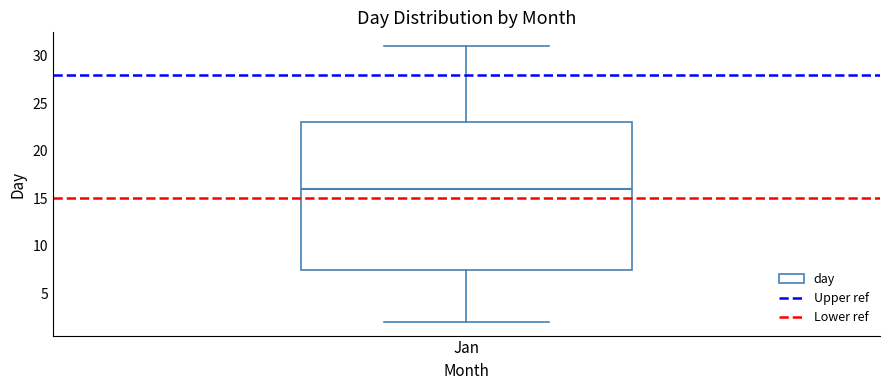

Transcribe this box plot: give where the median line is, the range the box spans, and where the two whiskers end, as read against the y-axis. The values are not printed on the chart, so give them approximately, as read against the axis.

median 16.0, box 7.5 to 23.0, whiskers 2.0 to 31.0